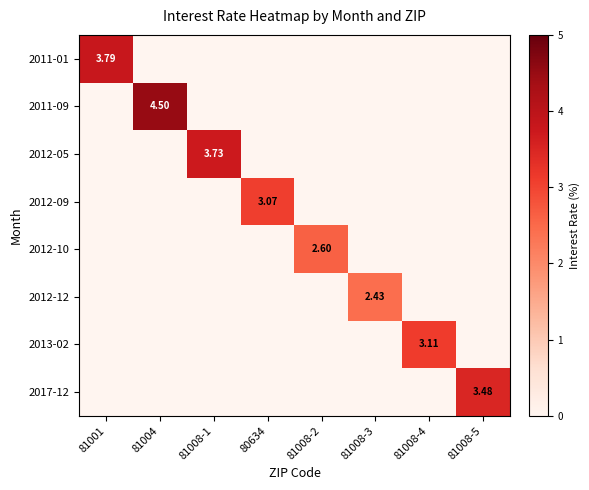

The value of 2012-05 at 80634 is -1.9. True or false?

False